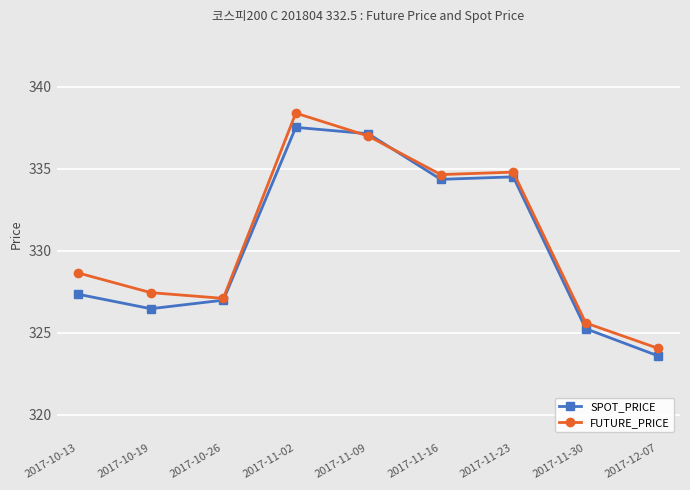

After their last crossing, which series has the higher values: FUTURE_PRICE or SPOT_PRICE?

FUTURE_PRICE